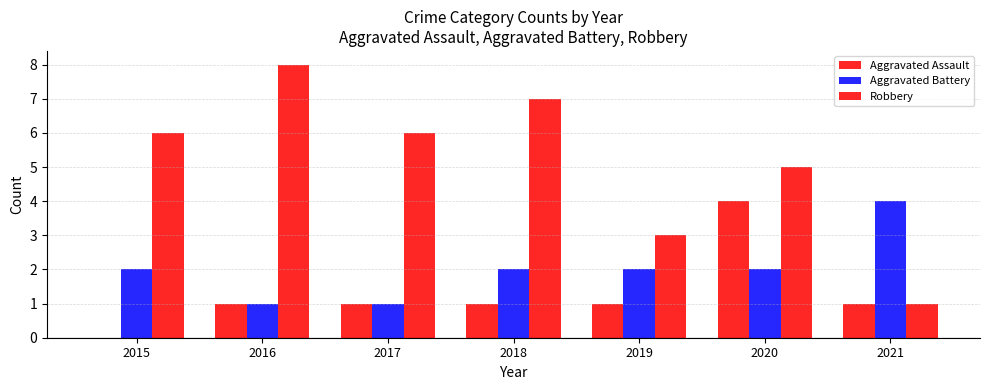

Does the chart contain stacked bars?

No